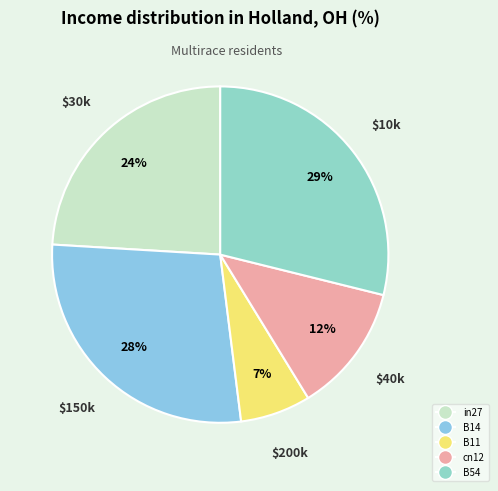

The B14 slice represents 28% of the pie. True or false?

True